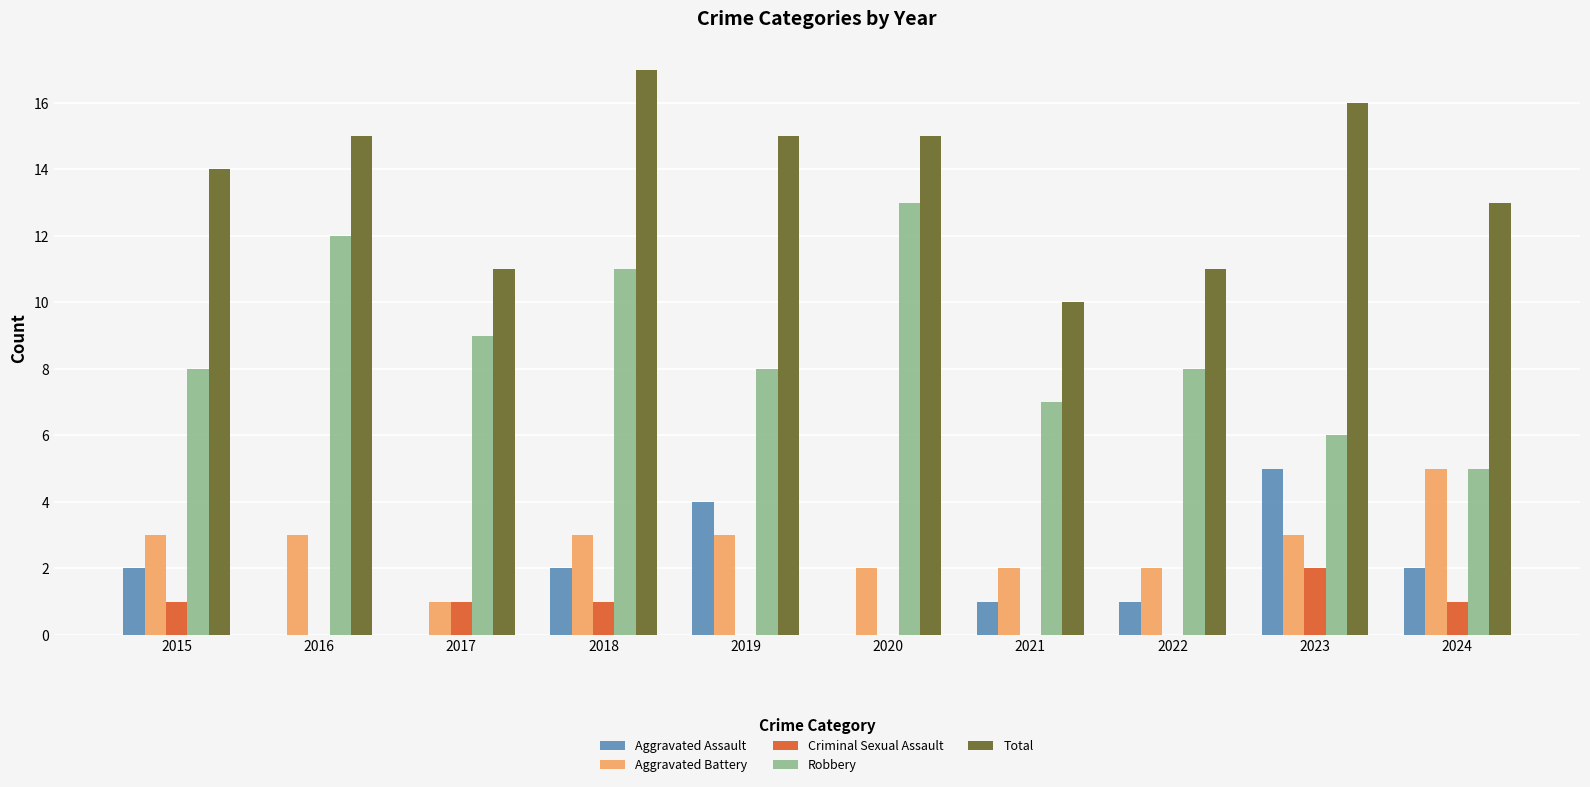

Reading right to left, transcribe all the data shown in this chart.

Aggravated Assault: 2	5	1	1	0	4	2	0	0	2
Aggravated Battery: 5	3	2	2	2	3	3	1	3	3
Criminal Sexual Assault: 1	2	0	0	0	0	1	1	0	1
Robbery: 5	6	8	7	13	8	11	9	12	8
Total: 13	16	11	10	15	15	17	11	15	14